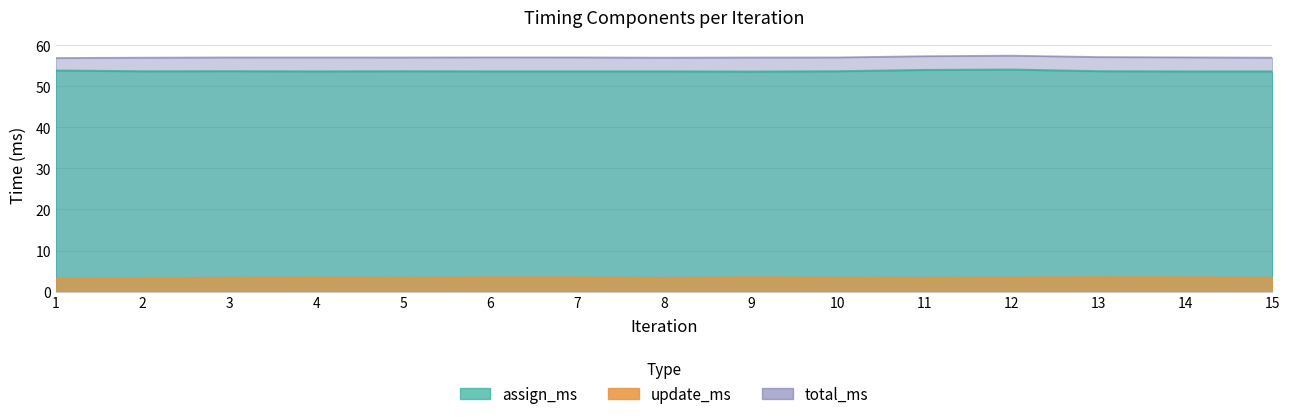

In assign_ms, how many points are higher than both neighbors (excluding endpoints)?

4